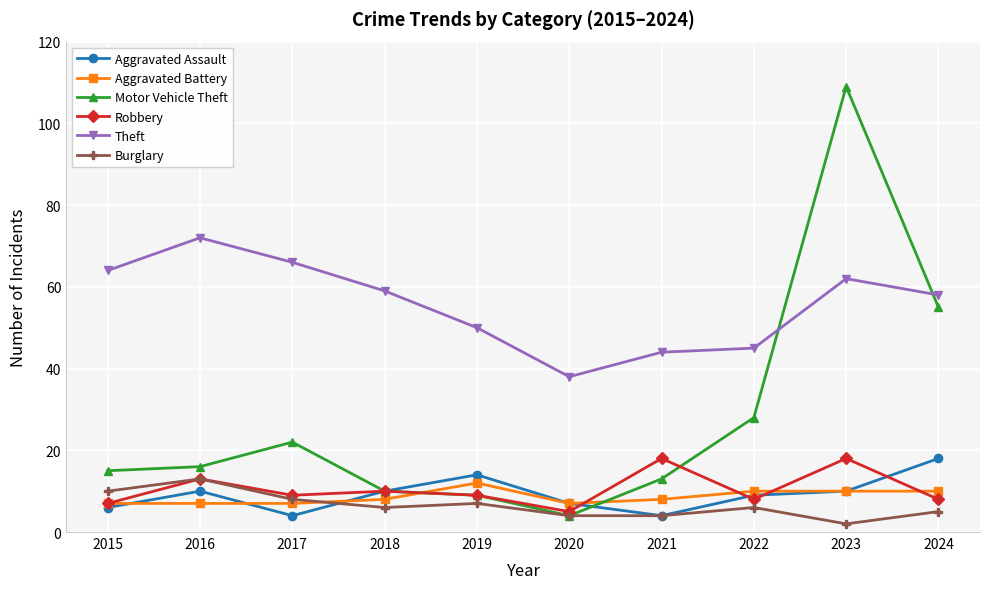

How many interior local peaks does the Burglary series have?

3